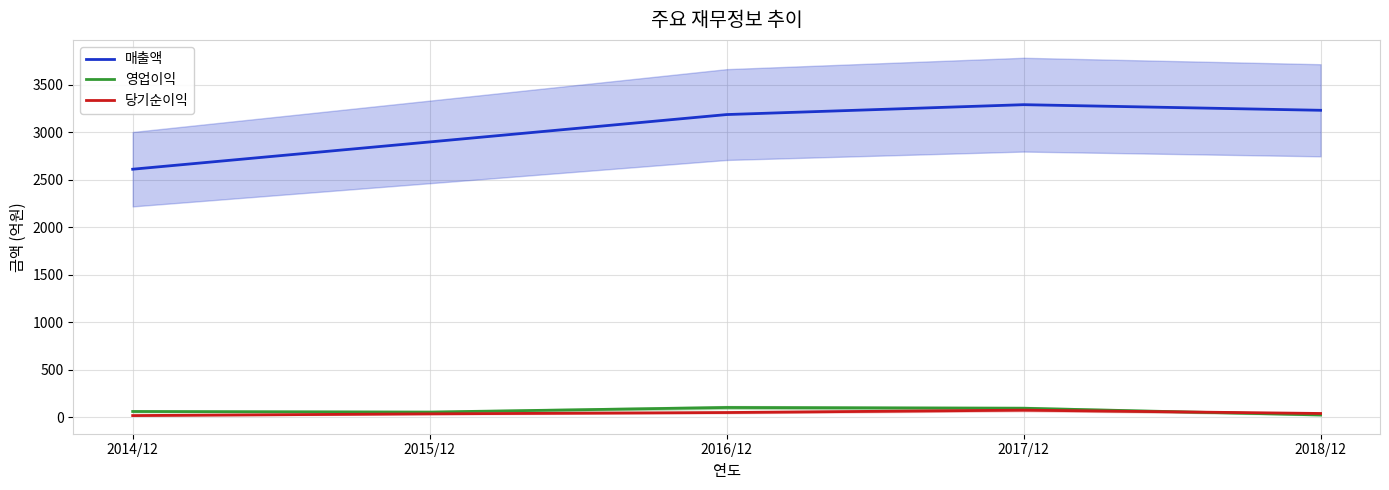

Which series has the largest total across all categories?

매출액